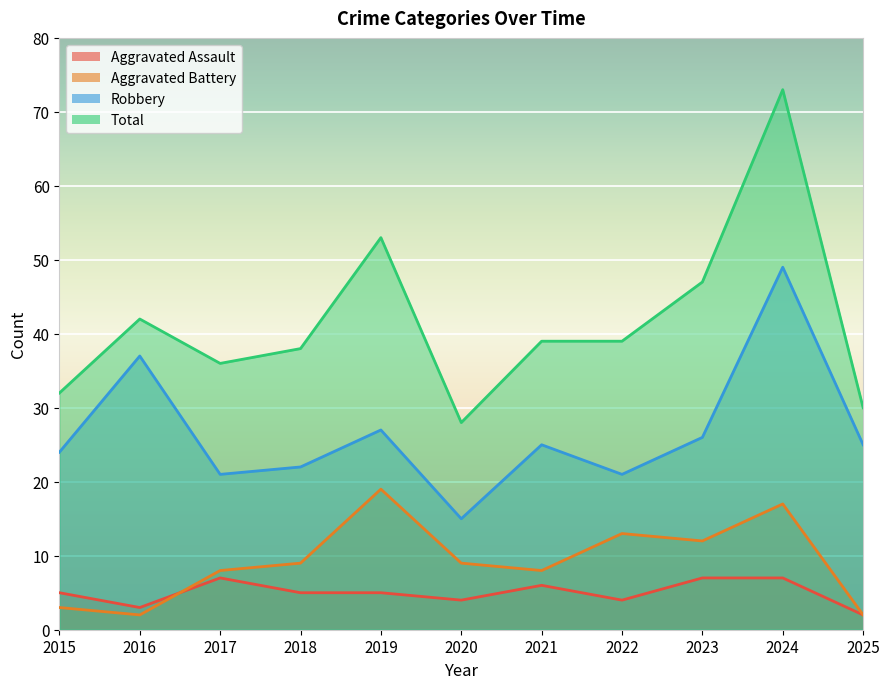

True or false: Aggravated Battery has more than 2 interior local peaks.

True